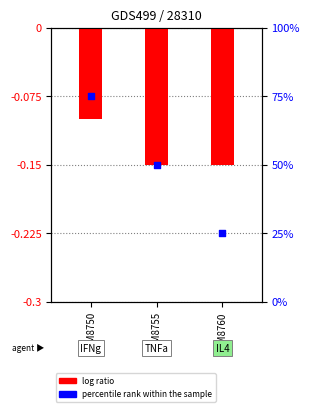

Between GSM8755 and GSM8760, which is larger?

GSM8755